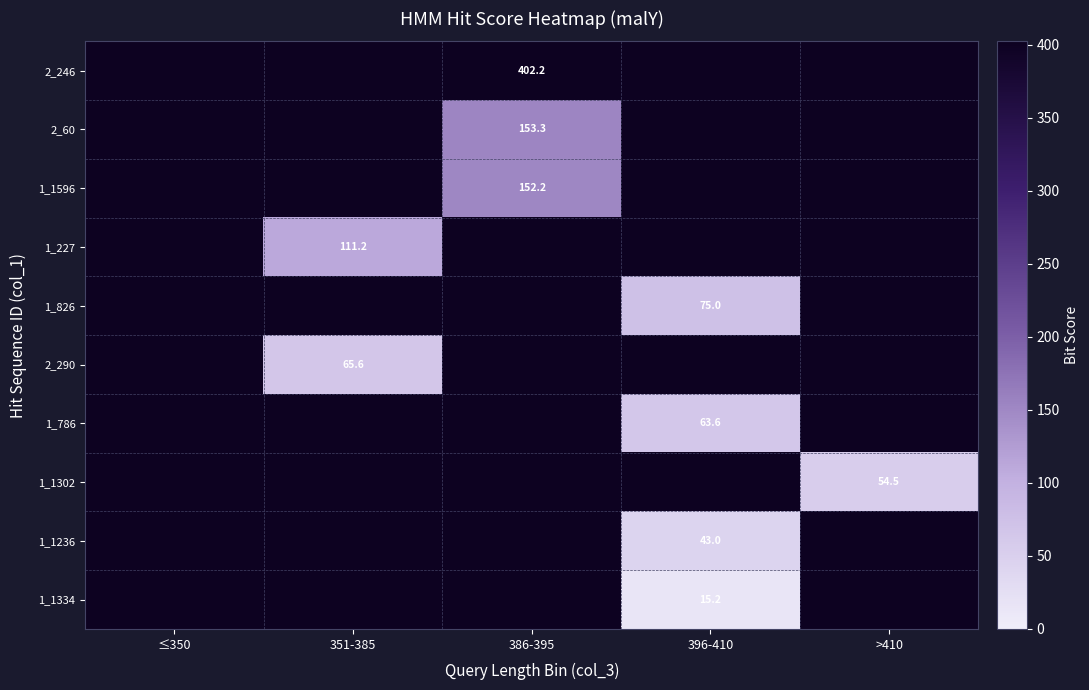

The value of 1_1302 at >410 is 54.5. True or false?

True